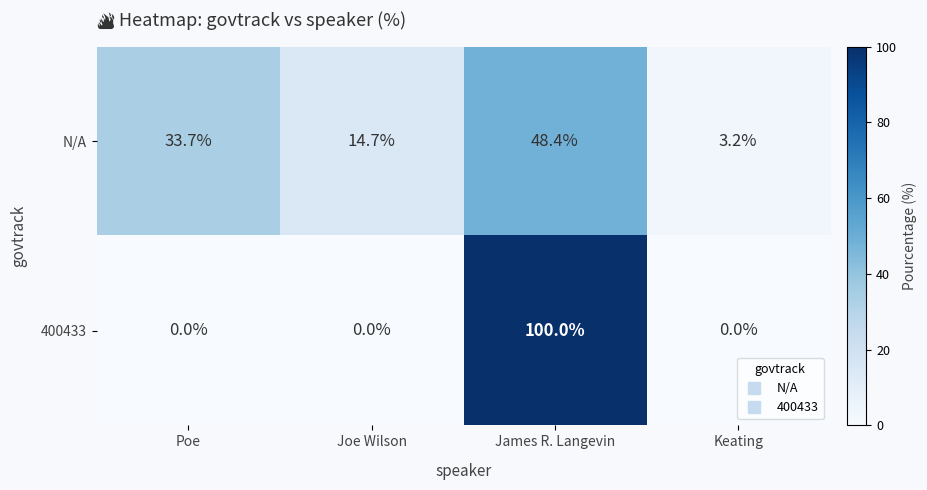

What is the approximate value of N/A at Joe Wilson?

14.7